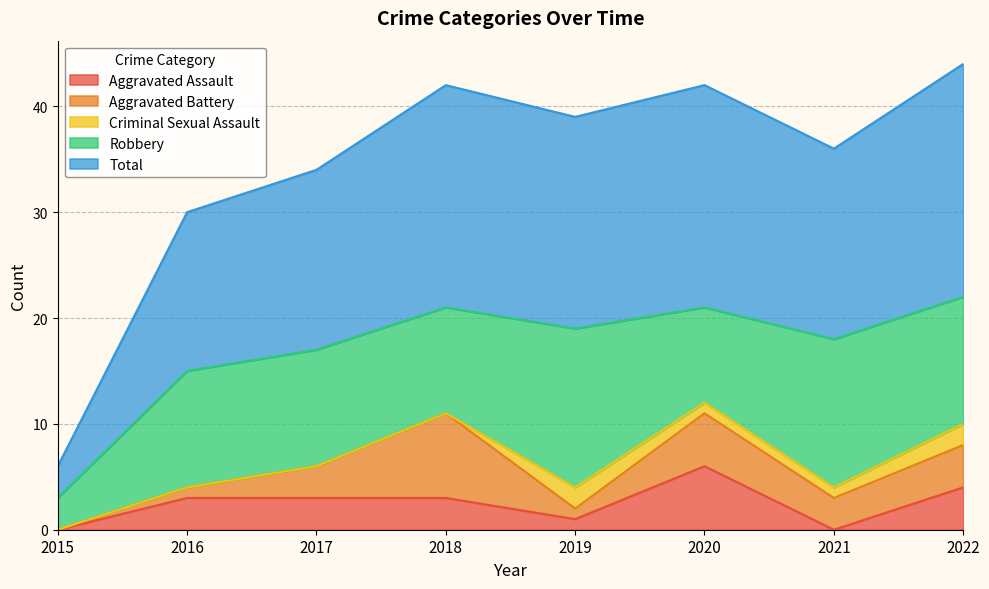

How many values in the Total series are below 20?

4